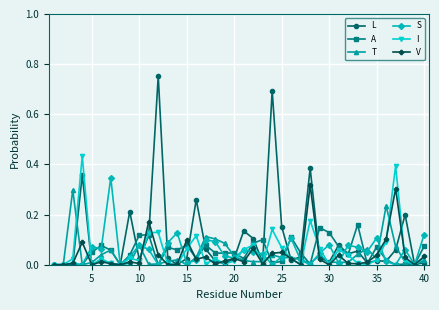

True or false: A has more than 2 points higher than both neighbors.

True